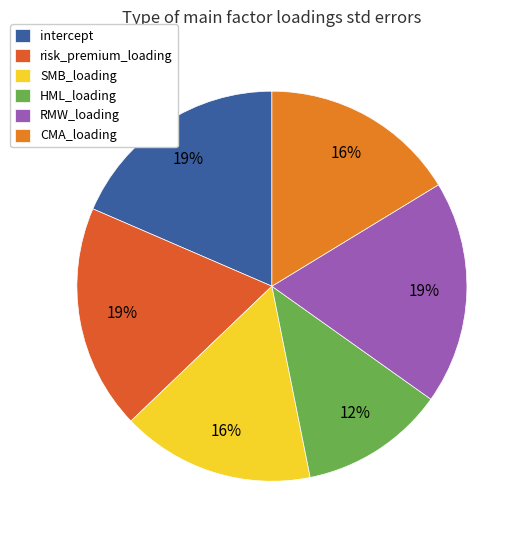

What is the largest slice in the pie chart?

risk_premium_loading